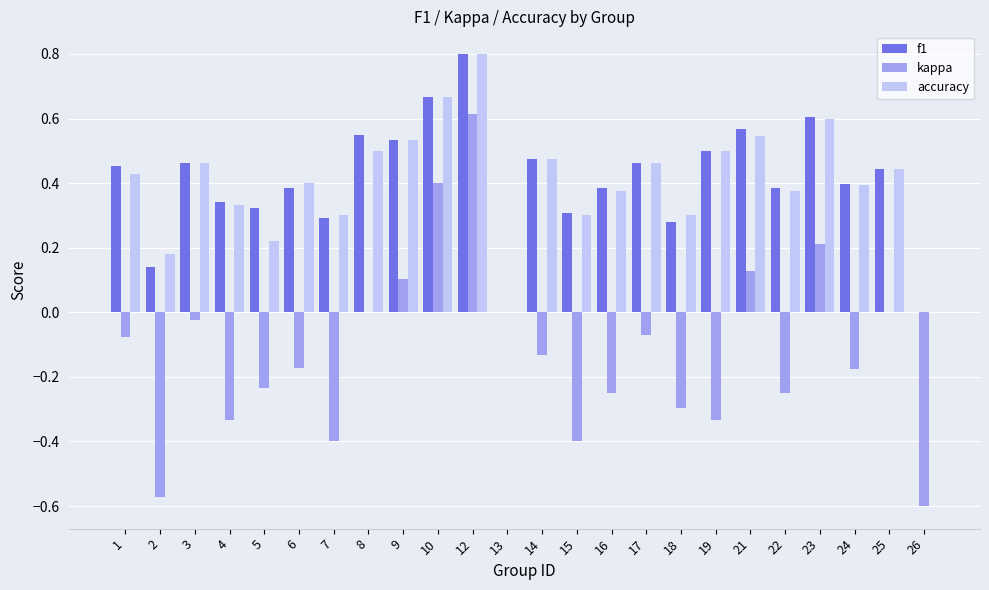

What are all the series names shown in the legend?

f1, kappa, accuracy